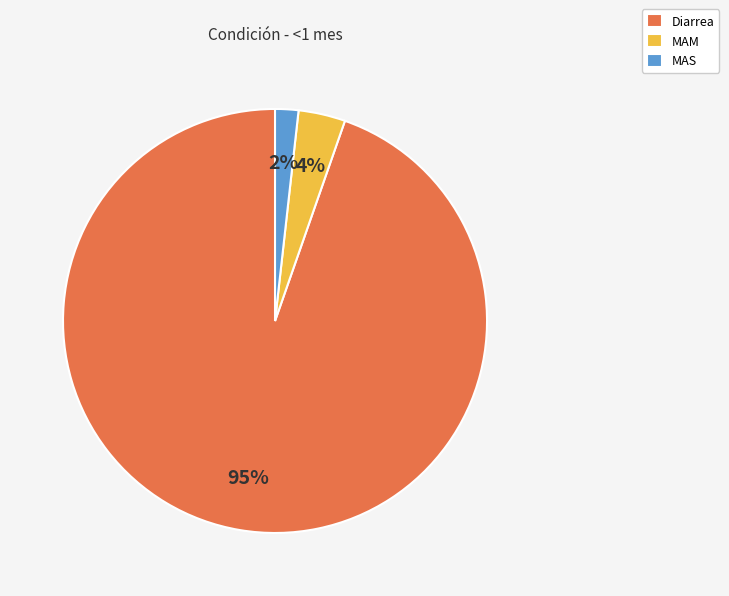

Which slice is the largest?

Diarrea